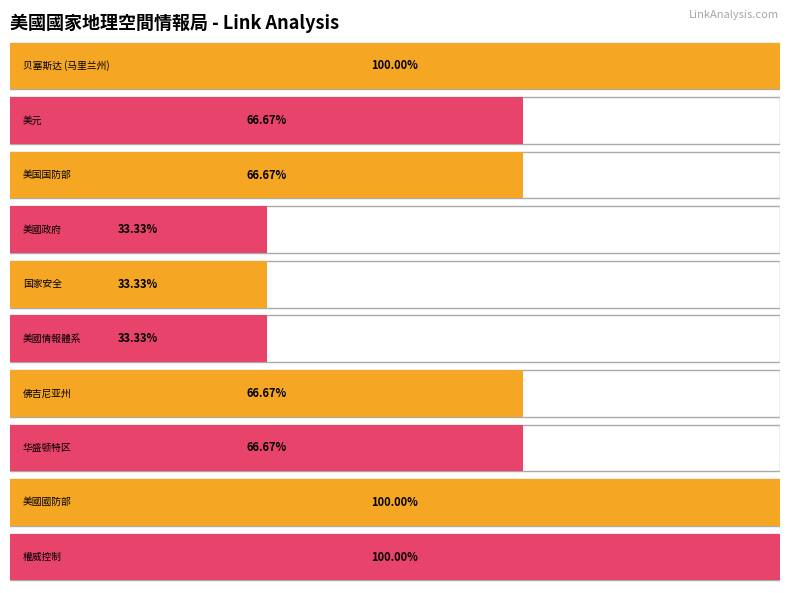

What is the label of the 9th bar from the right?

美國國防部